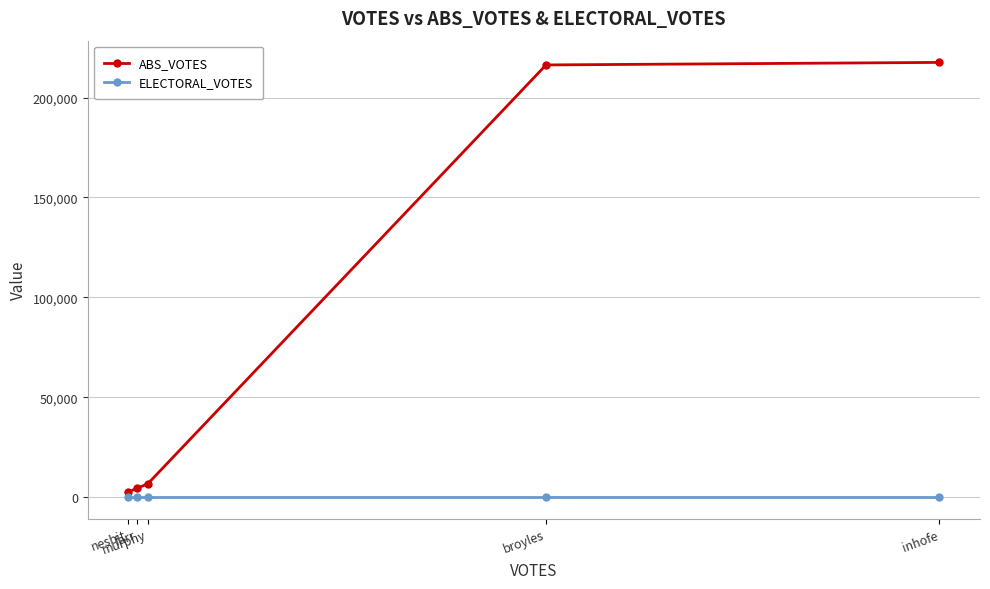

Rank the series by their average value, from lowest to highest.

ELECTORAL_VOTES, ABS_VOTES